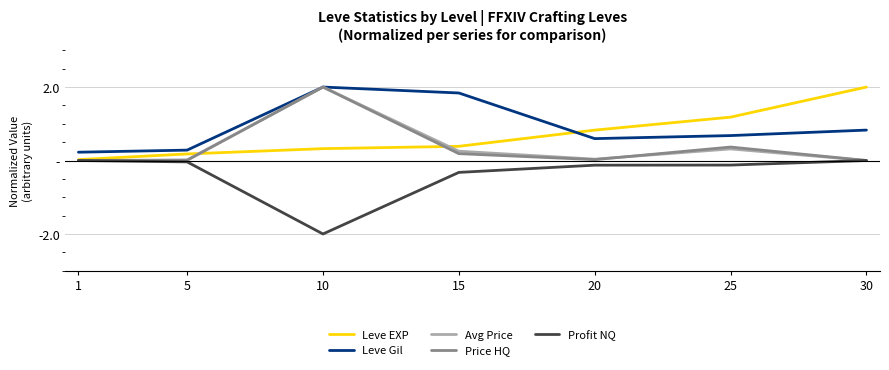

What are all the series names shown in the legend?

Leve EXP, Leve Gil, Avg Price, Price HQ, Profit NQ